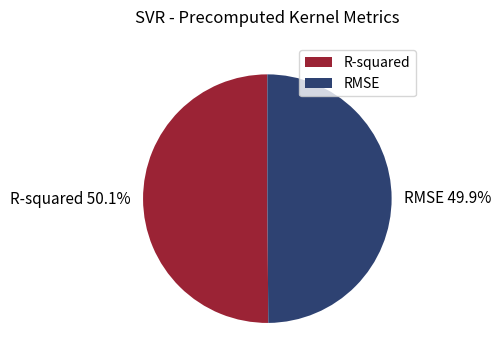

Do RMSE and R-squared together represent more than half of the pie?

Yes